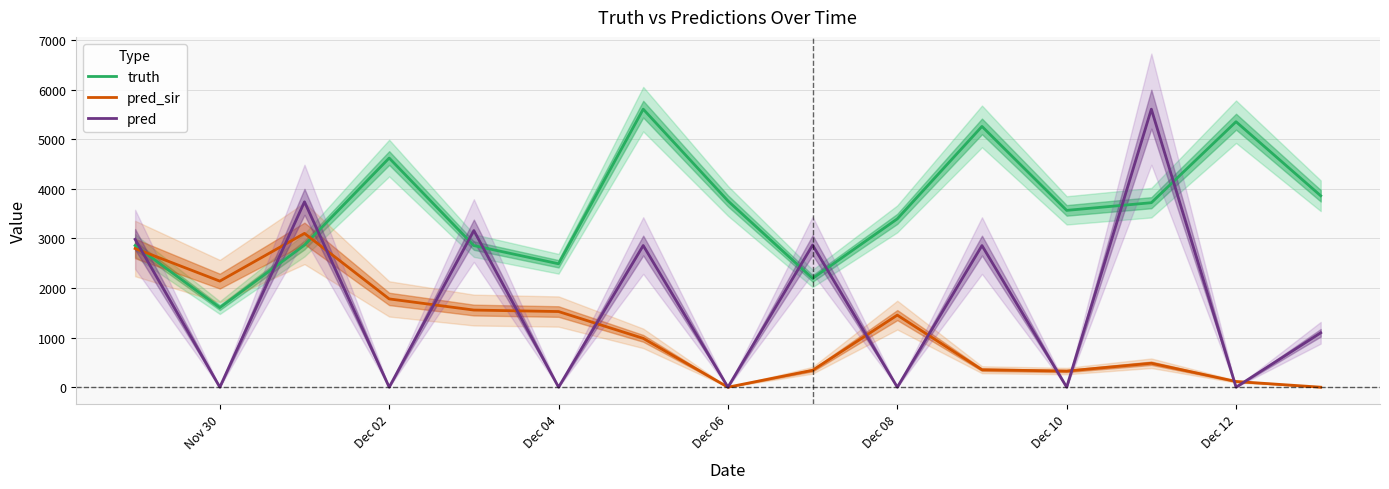

What is the lowest value of the truth series?

1605.0